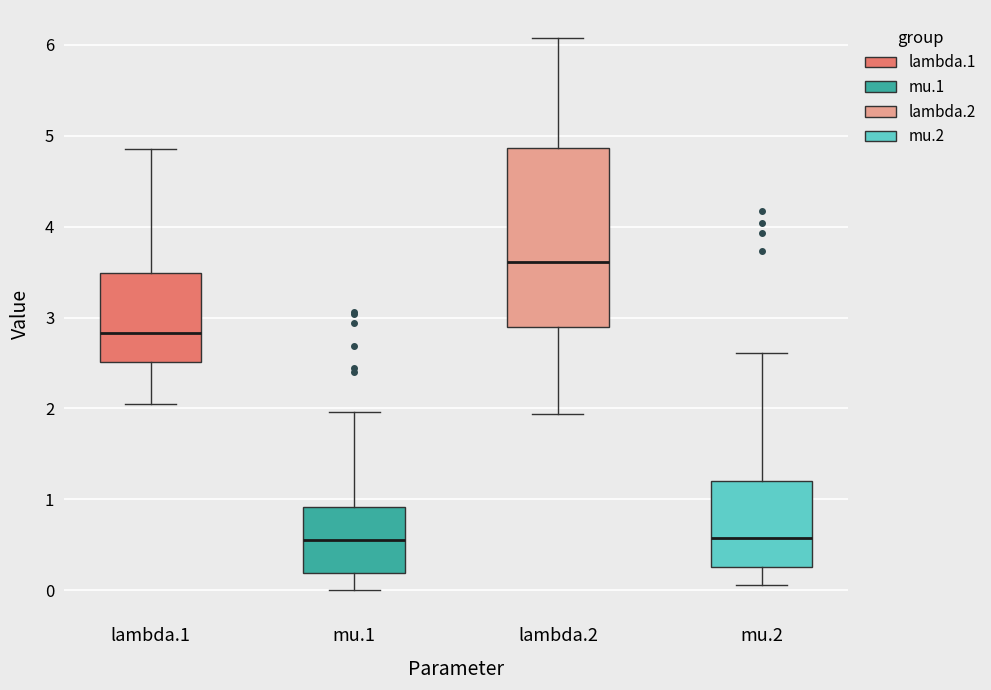

Reading left to right, transcribe this box plot: for each box, give where its median line is, the range the box spans, and where its two whiskers end, as read against the y-axis. The values are not printed on the chart, so give them approximately, as read against the axis.

lambda.1: median 2.8, box 2.5 to 3.5, whiskers 2.1 to 4.9
mu.1: median 0.6, box 0.2 to 0.9, whiskers 0.0 to 2.0
lambda.2: median 3.6, box 2.9 to 4.9, whiskers 1.9 to 6.1
mu.2: median 0.6, box 0.3 to 1.2, whiskers 0.1 to 2.6